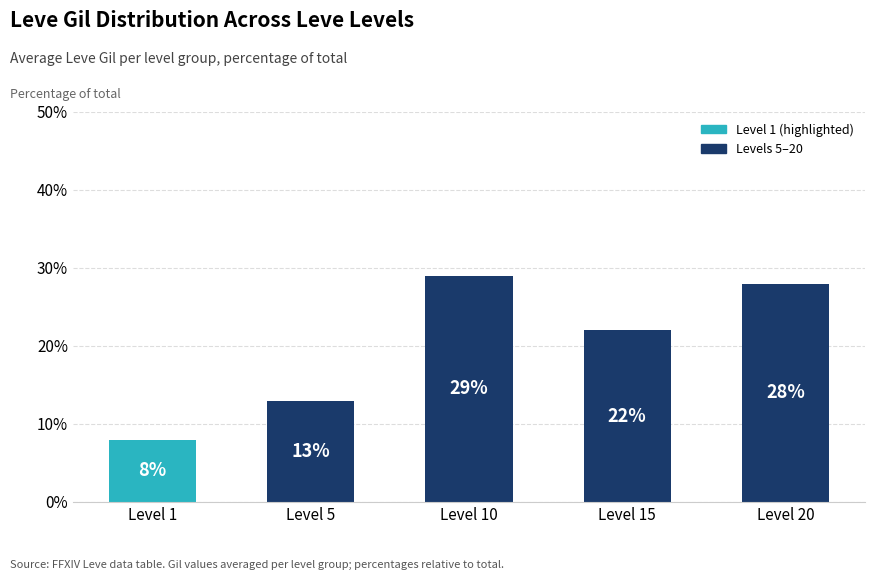

What is the greatest value displayed?

29